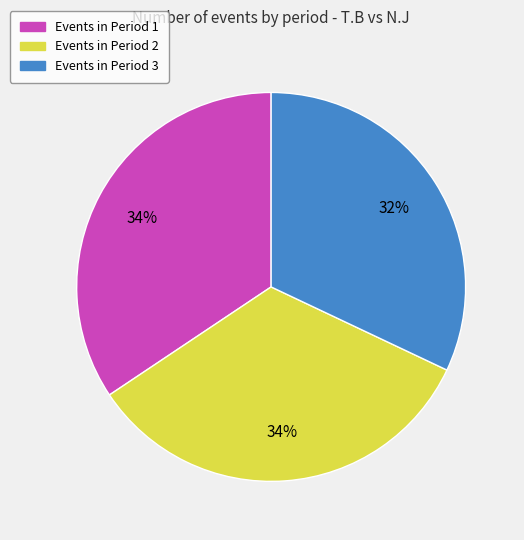

To the nearest percent, what is the difference between the largest and smallest slice percentages?

2%